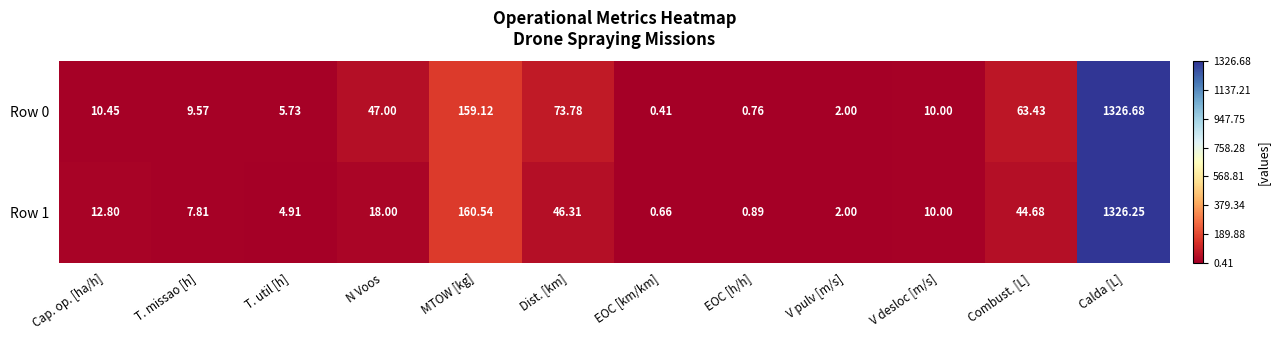

Where does the Row 0 series first go above 10?

Cap. op. [ha/h]